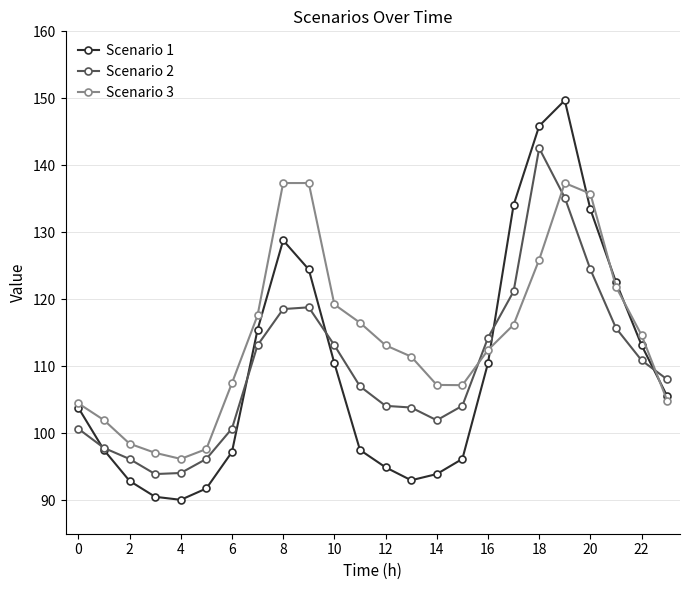

How many lines are shown in the chart?

3